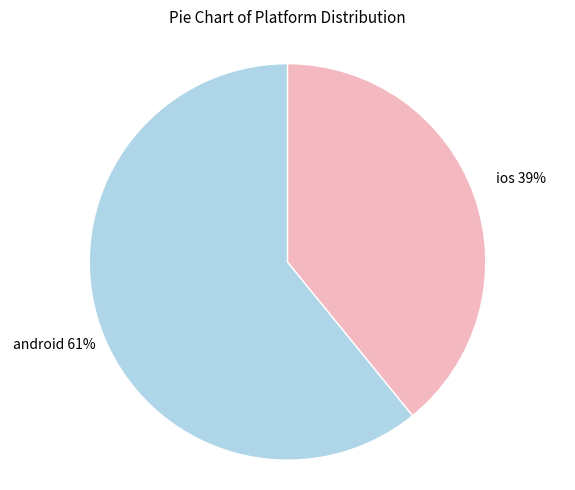

Is android the majority of the pie?

Yes